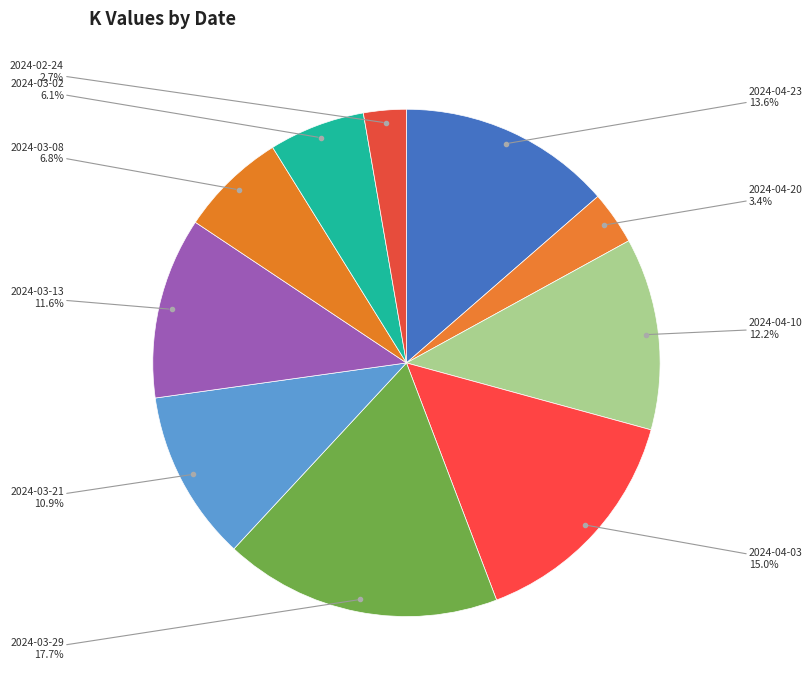

Which has a higher value, 2024-04-23 or 2024-03-02?

2024-04-23